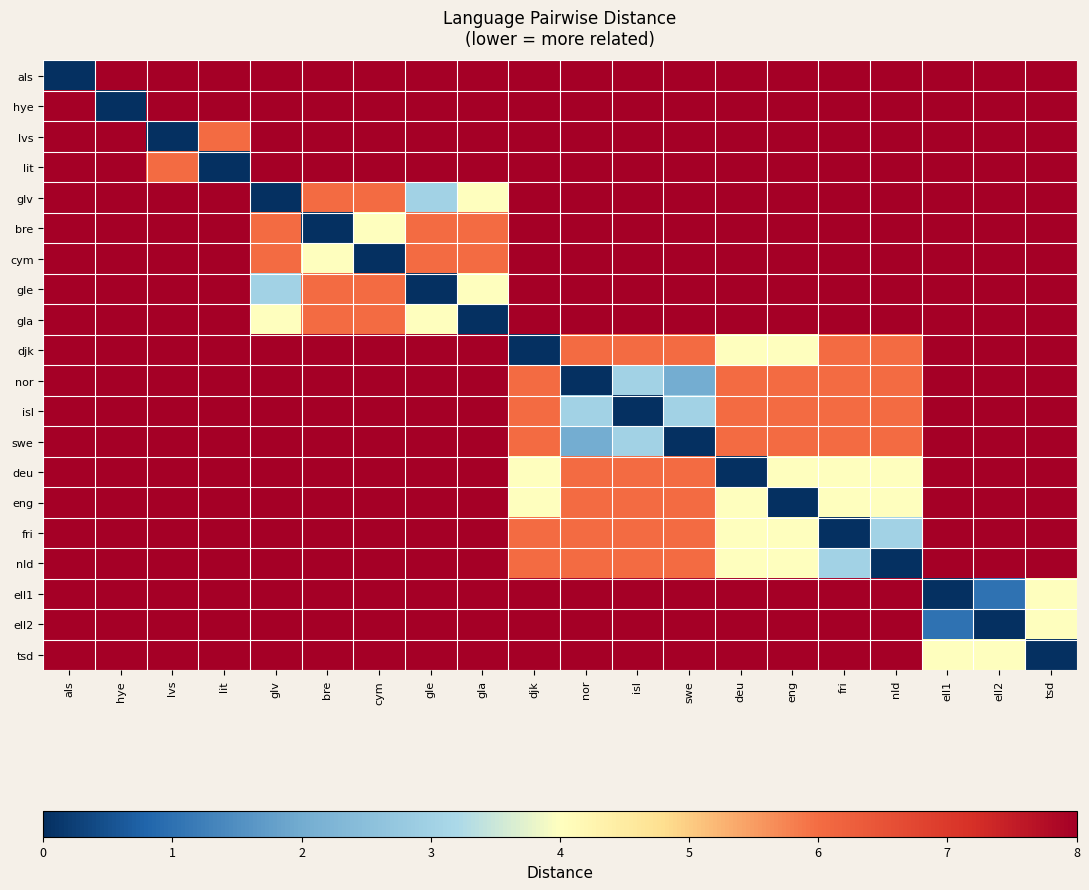

At which category is the sum across all series the highest?

als